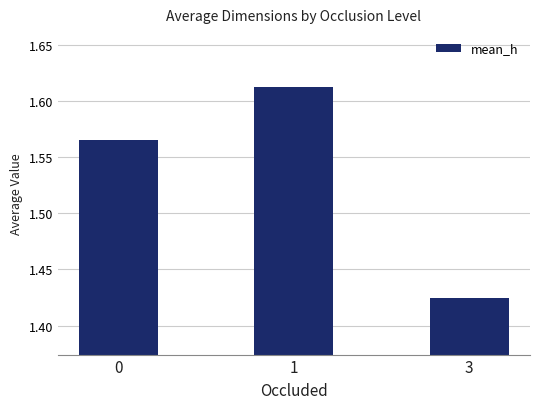

At which category does the chart reach its peak across all series?

1